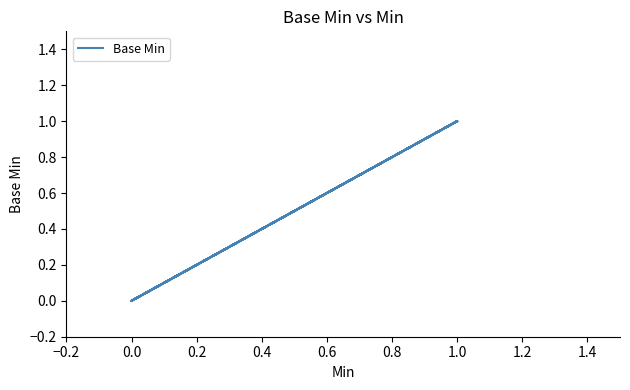

The value at 1.0 is 0. True or false?

False